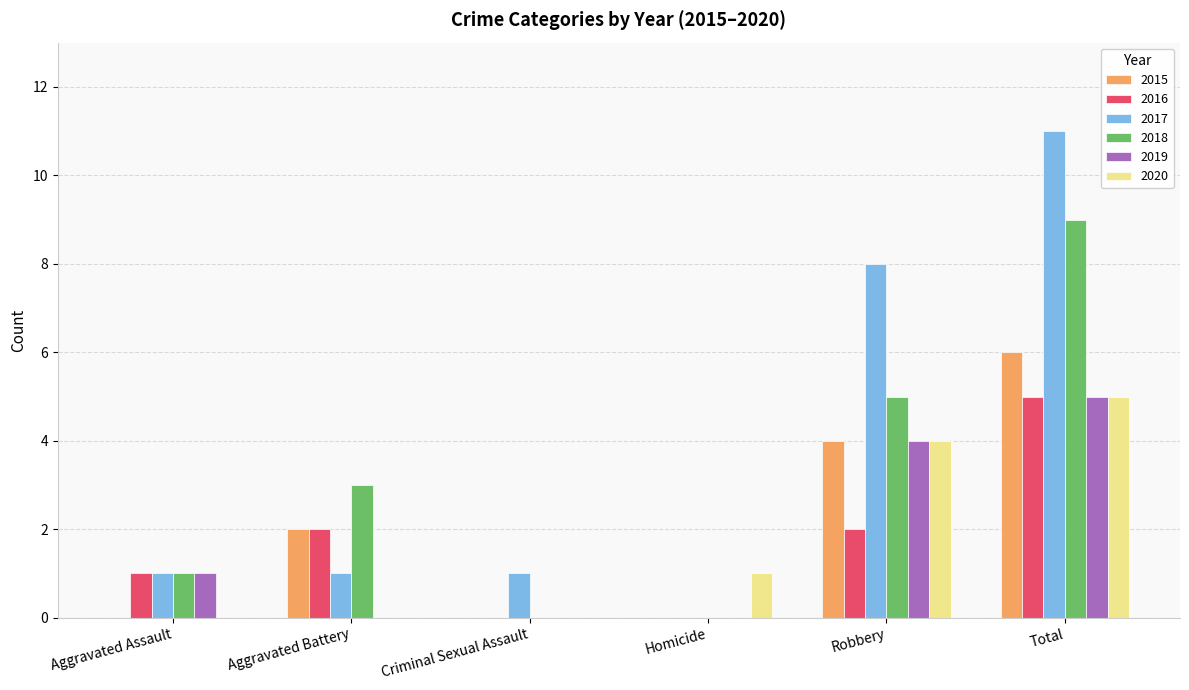

Is the value of 2016 at Robbery greater than the value of 2018 at Aggravated Assault?

Yes